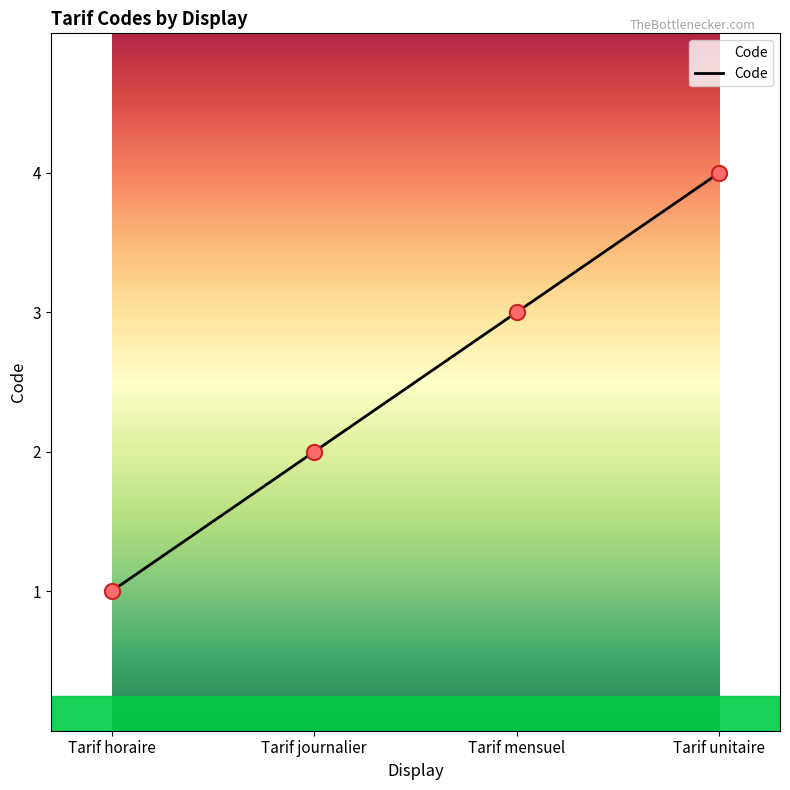

What is the ratio of the value at Tarif journalier to the value at Tarif horaire?

2.0